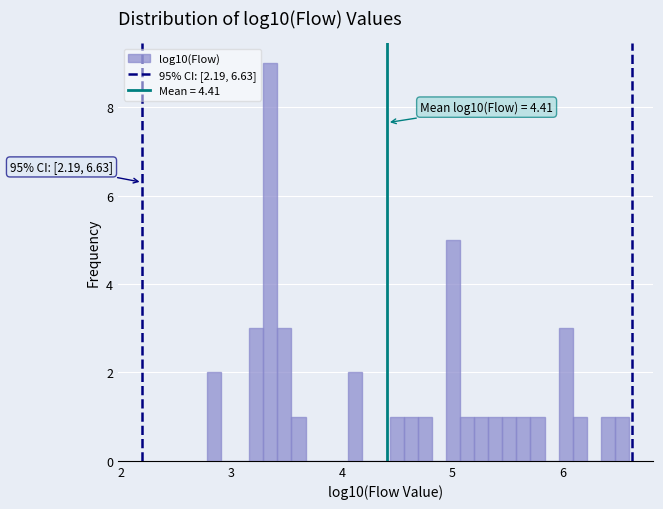

Around what value on the x-axis is the tallest bar? Give the approximate position of its centre, as read against the axis.

3.4